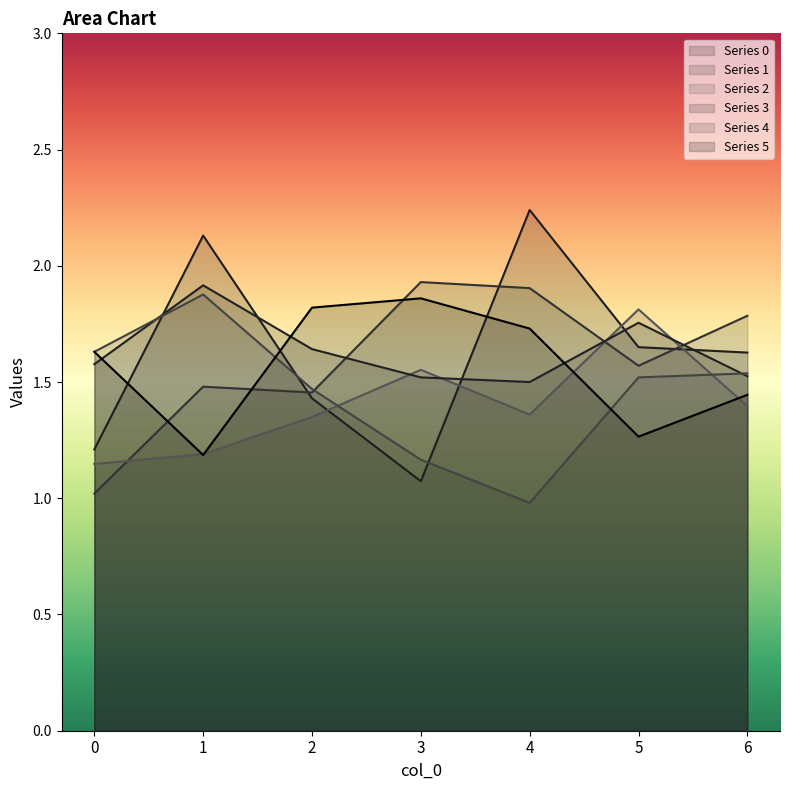

Which has a higher value, 5 or 0?

5